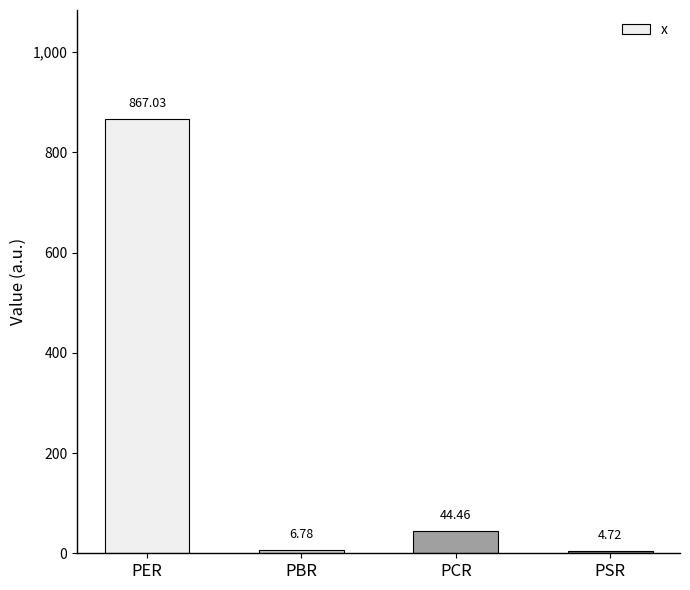

Count the number of values greater than 44.

2